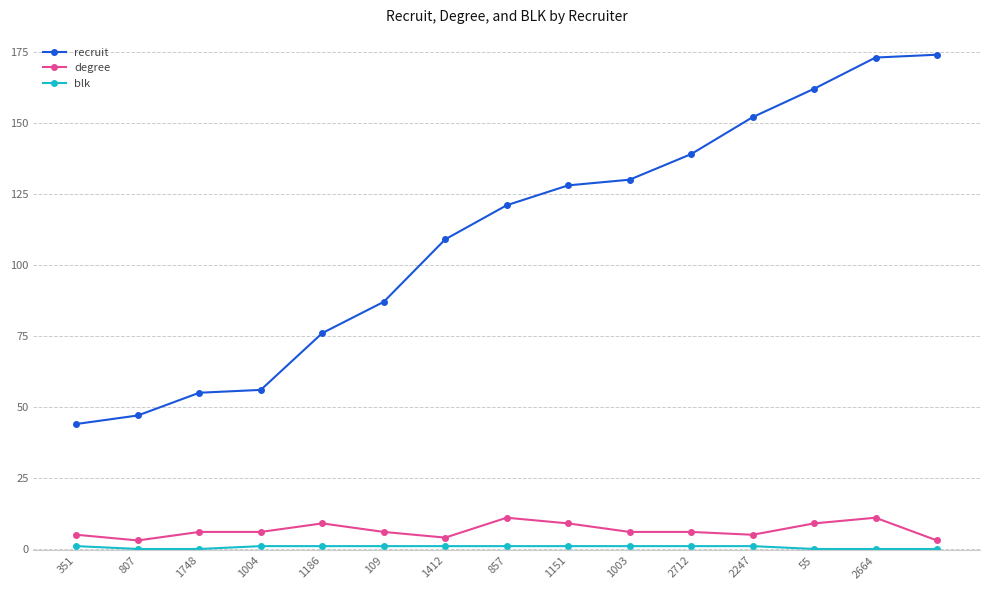

What is the highest value of the degree series?

11